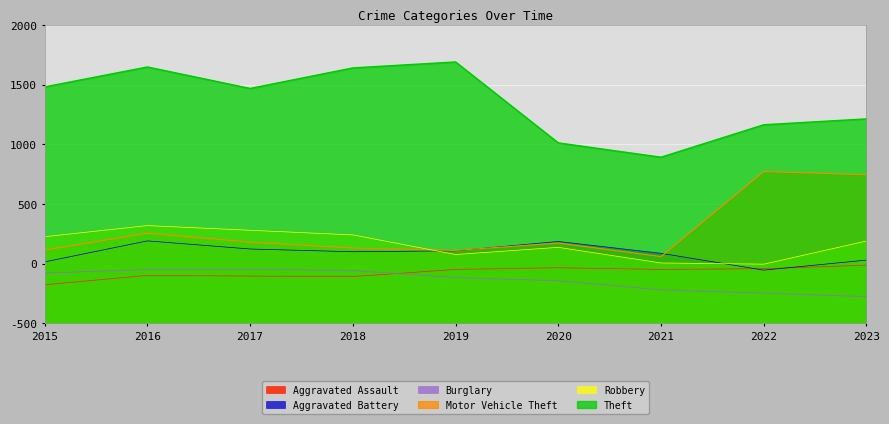

Reading right to left, extract all data points from this chart.

Aggravated Assault: 2023=488	2022=458	2021=452	2020=466	2019=452	2018=392	2017=396	2016=402	2015=323
Aggravated Battery: 2023=530	2022=446	2021=587	2020=686	2019=608	2018=600	2017=623	2016=691	2015=515
Burglary: 2023=224	2022=253	2021=280	2020=357	2019=383	2018=443	2017=453	2016=451	2015=421
Motor Vehicle Theft: 2023=1245	2022=1272	2021=560	2020=673	2019=611	2018=631	2017=680	2016=756	2015=614
Robbery: 2023=690	2022=496	2021=506	2020=637	2019=577	2018=741	2017=780	2016=819	2015=726
Theft: 2023=1713	2022=1664	2021=1392	2020=1512	2019=2190	2018=2140	2017=1968	2016=2148	2015=1981